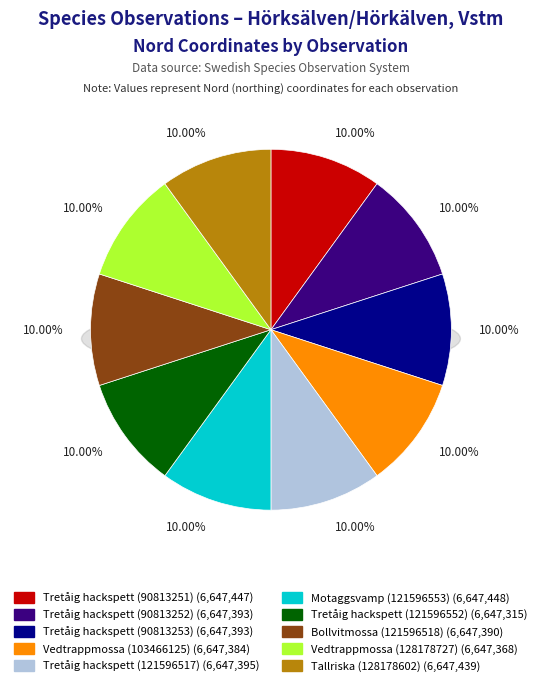

What percentage do Tretåig hackspett (90813252) and Bollvitmossa (121596518) together represent?

20.0%